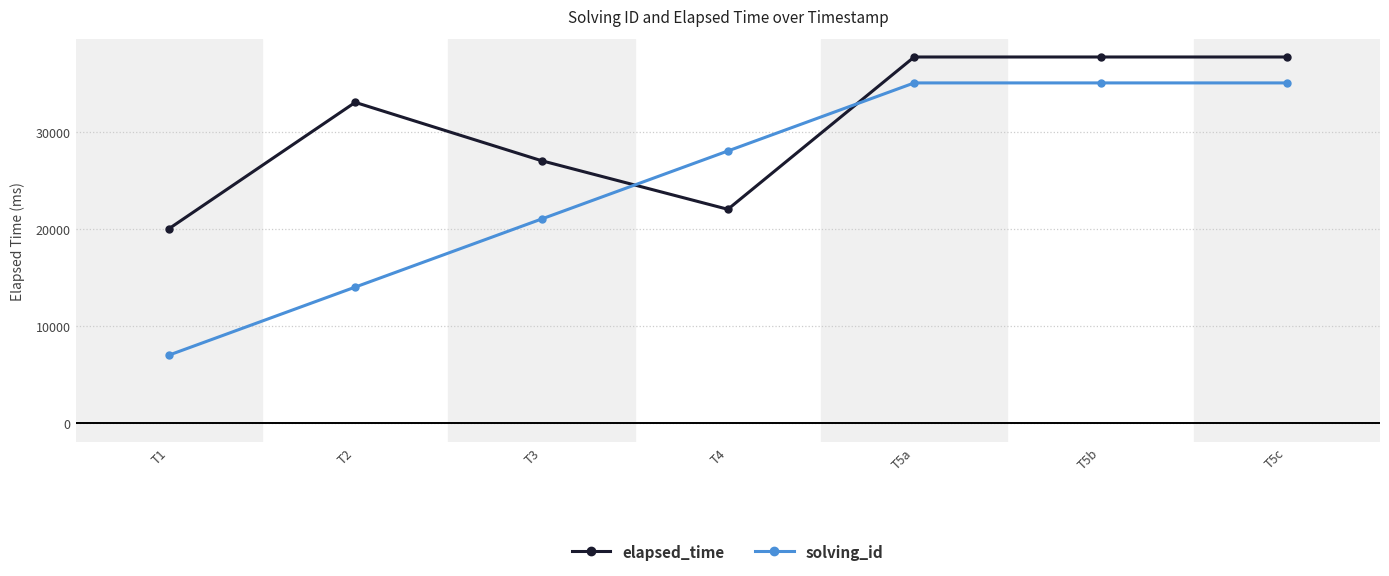

The solving_id series shows 9669 at T1. True or false?

False